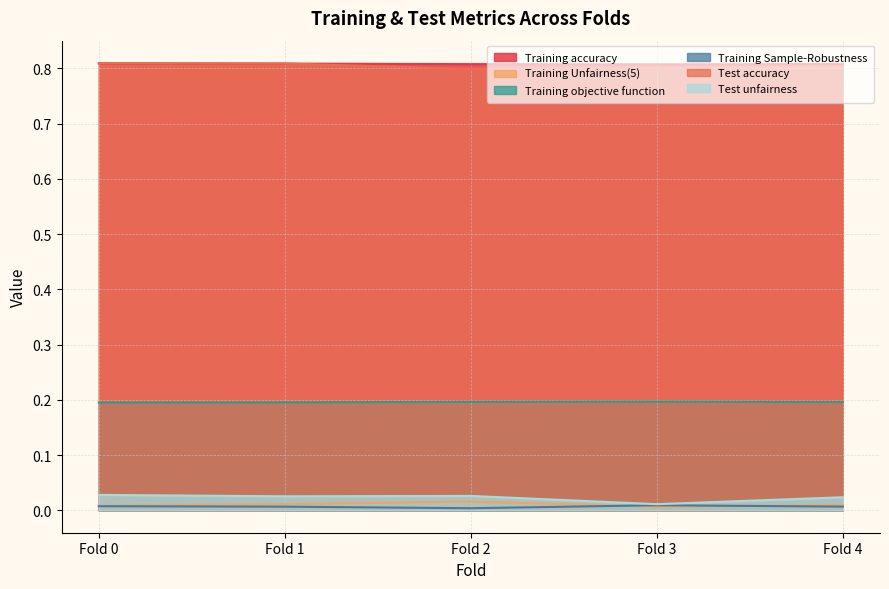

At which category does Training Sample-Robustness reach its first local valley?

Fold 2